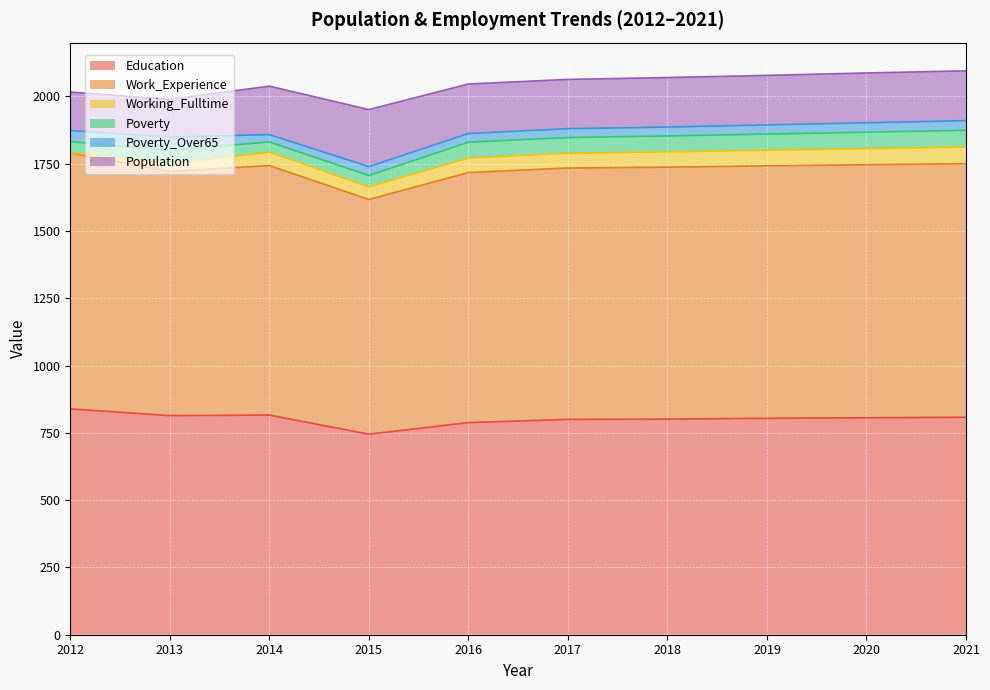

What is the difference between the Poverty_Over65 values at 2014 and 2013?

23